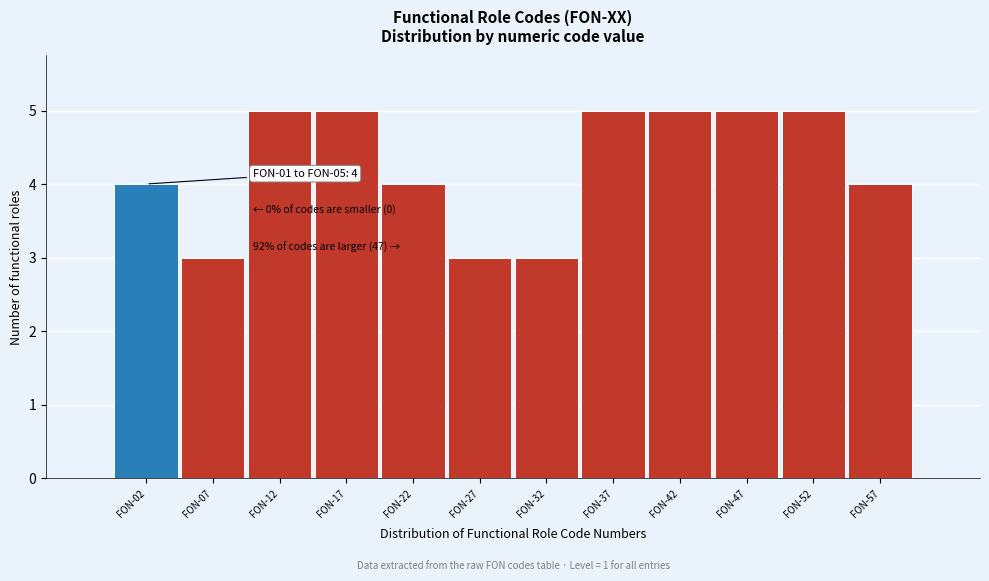

Reading left to right, transcribe all the data shown in this chart.

4	3	5	5	4	3	3	5	5	5	5	4